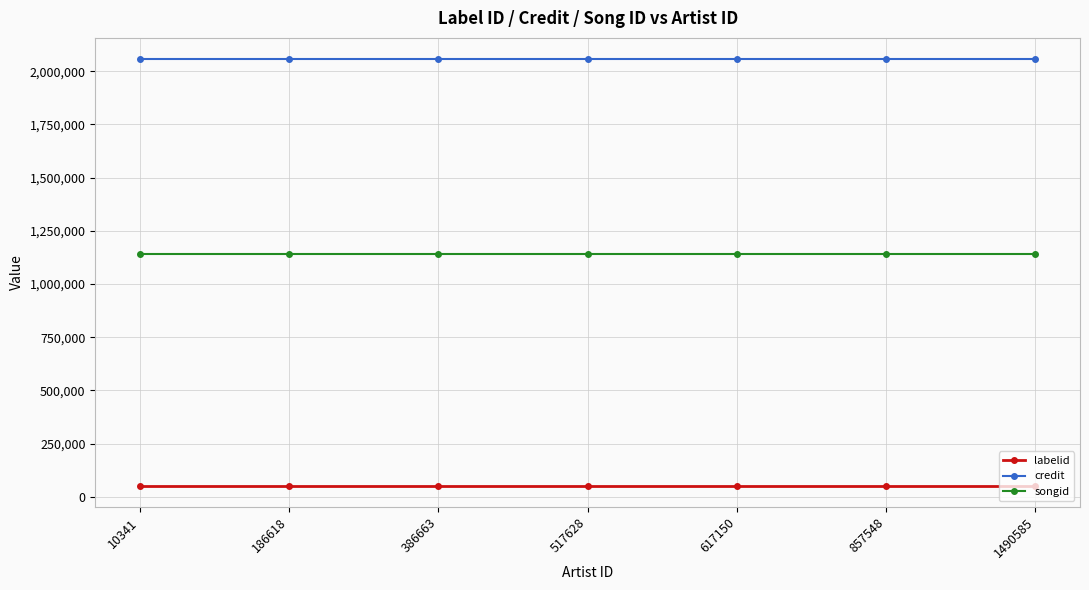

What is the value of the songid point at the 4th from the left?

1142068